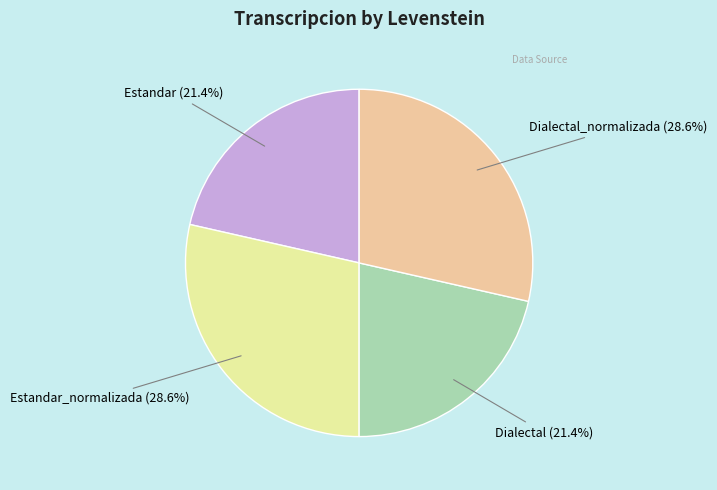

Does Estandar_normalizada represent more than half of the total?

No